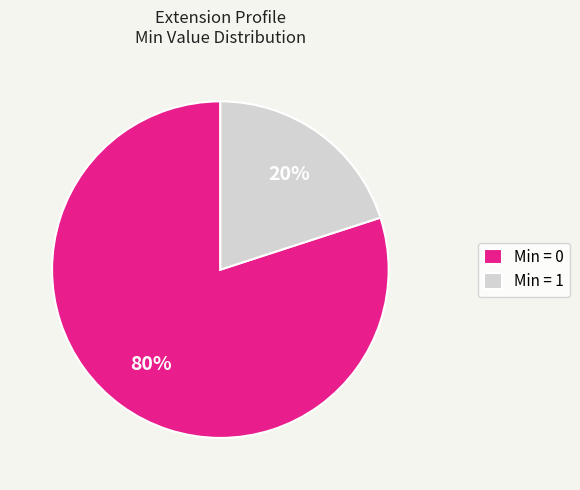

Which category accounts for the majority?

Min = 0